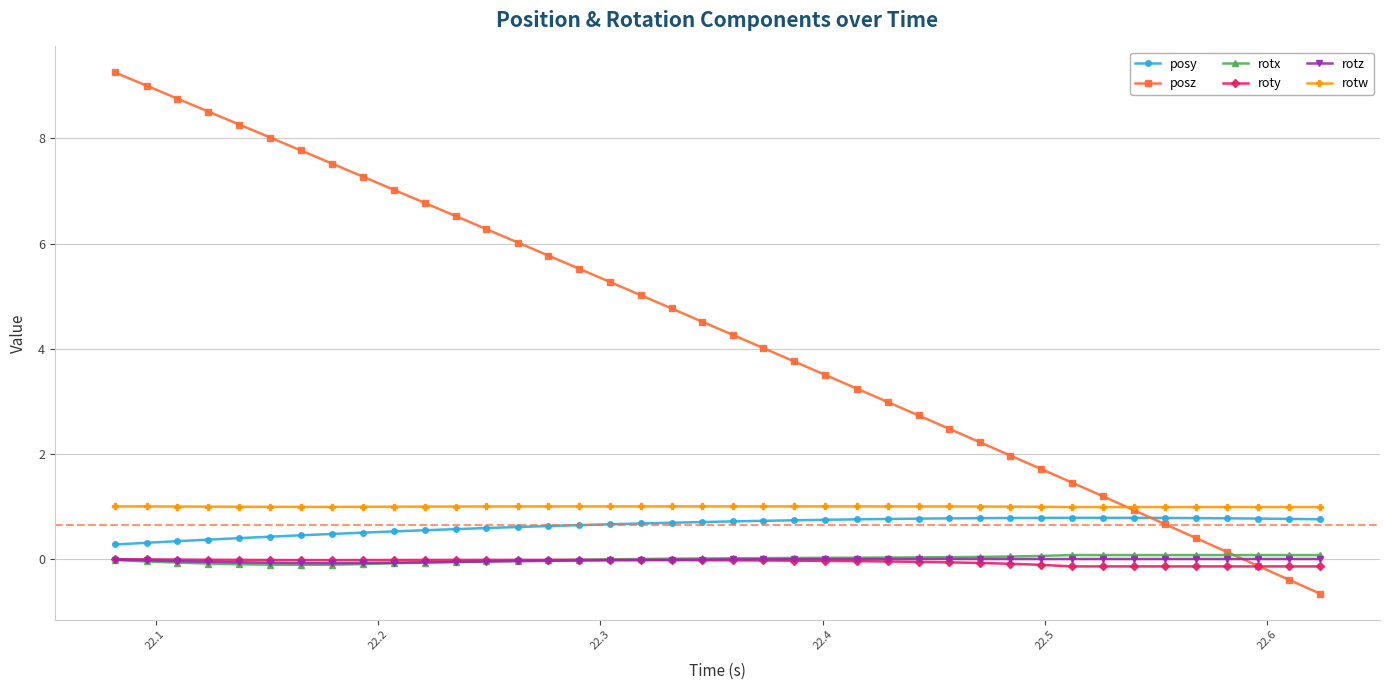

What is the greatest value displayed?

9.3